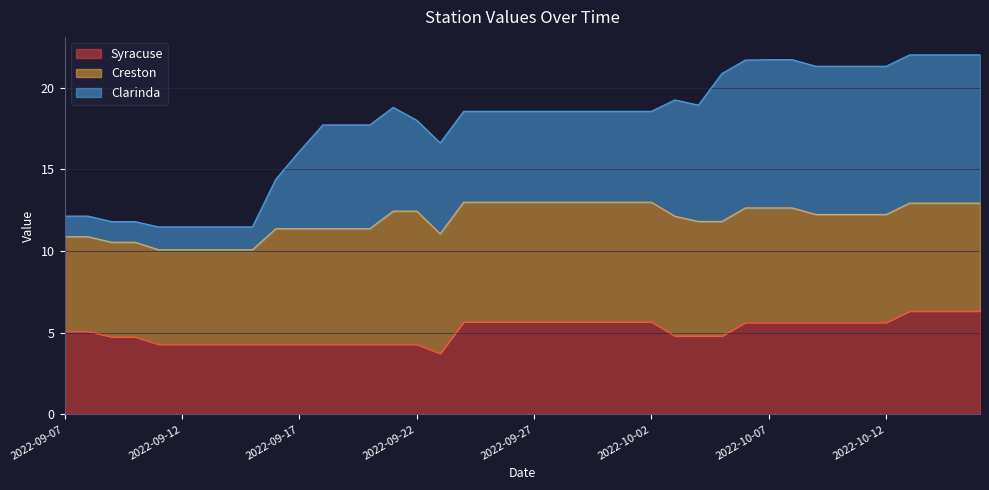

What is the label of the 10th point from the right?

2022-10-07